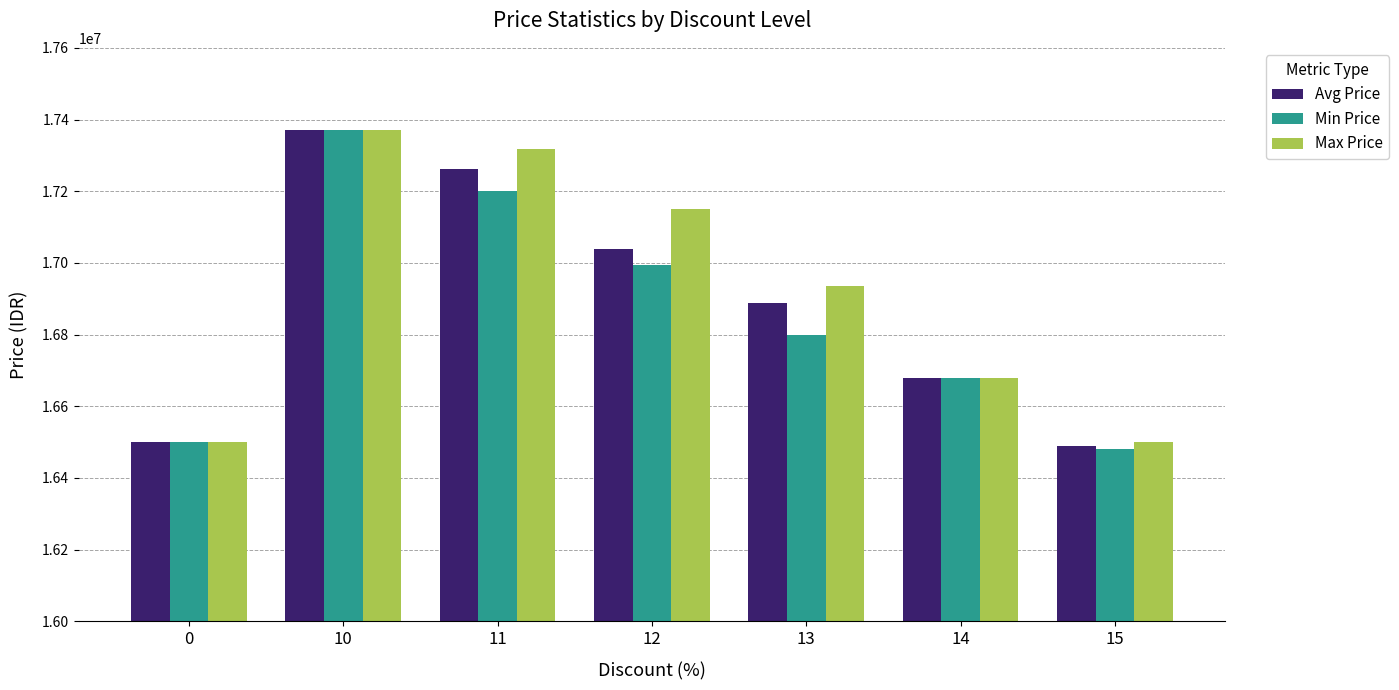

True or false: Avg Price has a value of 16678000.0 at 14.

True